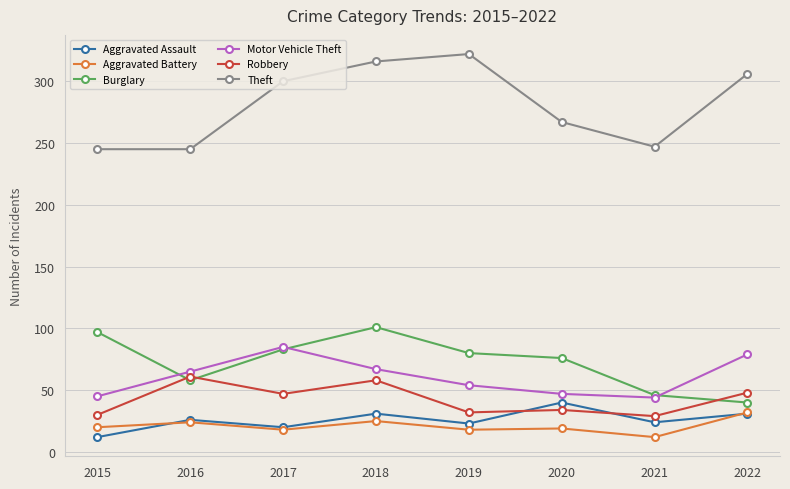

Which label corresponds to the largest value in the chart?

2019